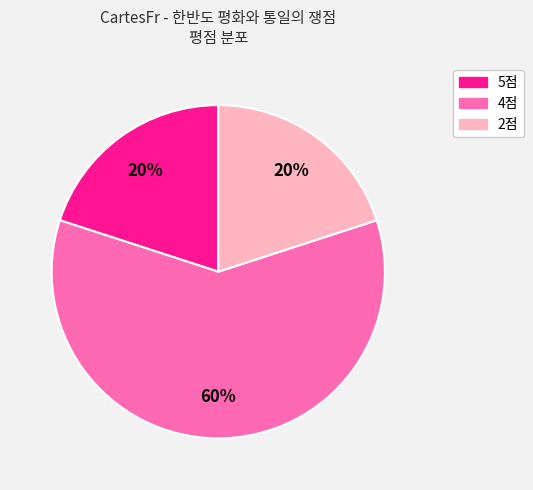

To the nearest percent, what is the difference between the largest and smallest slice percentages?

40%